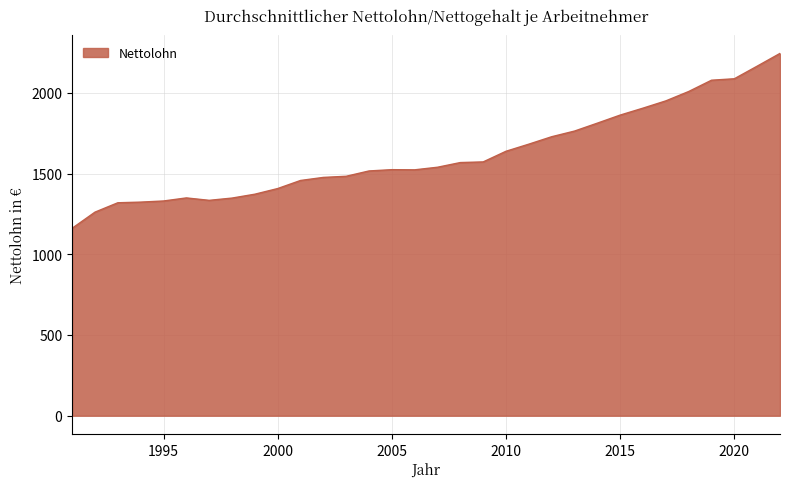

True or false: the data has more than 0 interior local peaks.

True